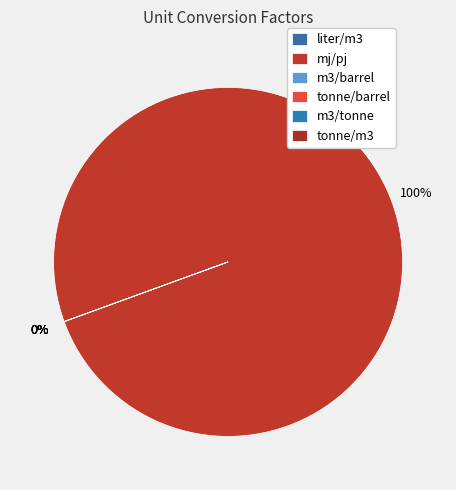

Which slice is the smallest?

tonne/barrel